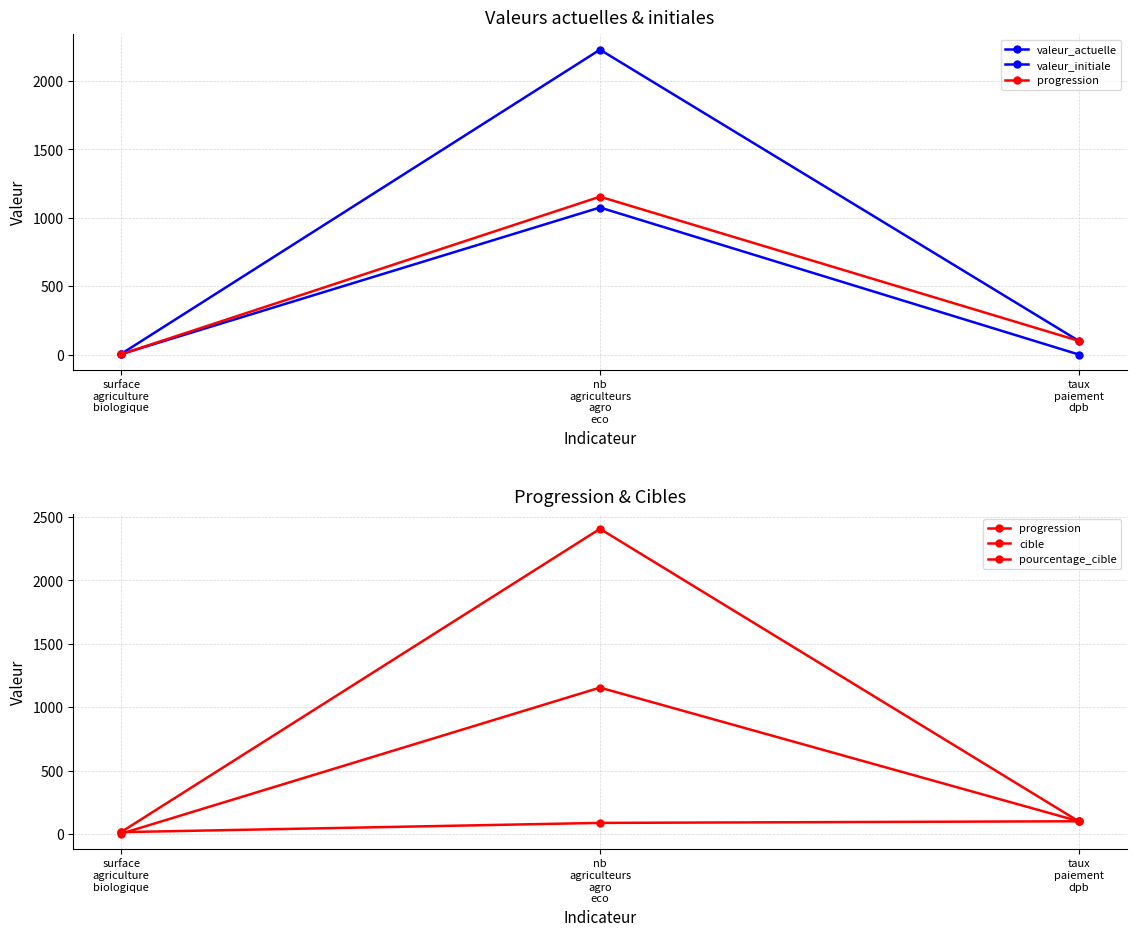

List the labels in order of pourcentage_cible value, smallest first.

surface
agriculture
biologique, nb
agriculteurs
agro
eco, taux
paiement
dpb